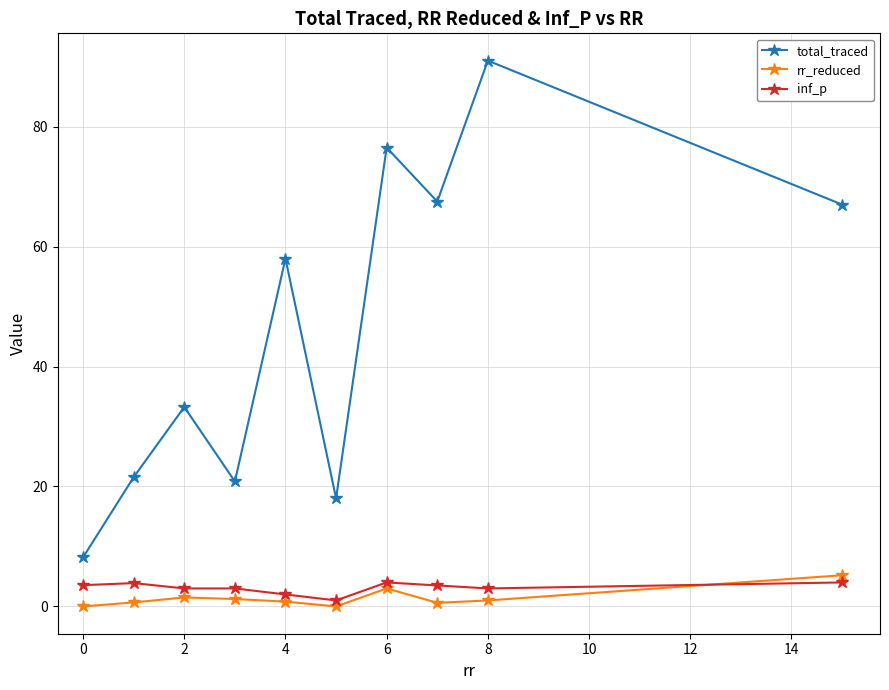

Which series has the largest total across all categories?

total_traced